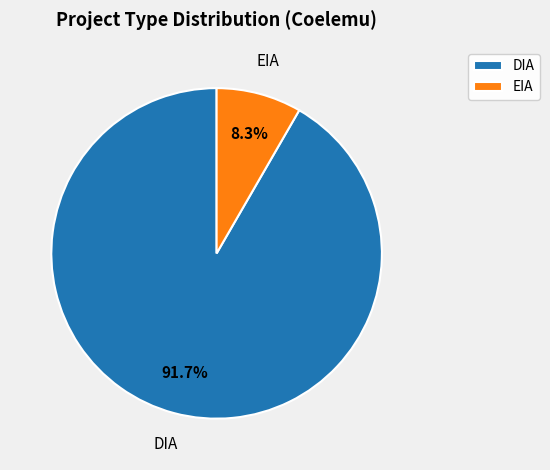

Does any single category account for the majority?

Yes